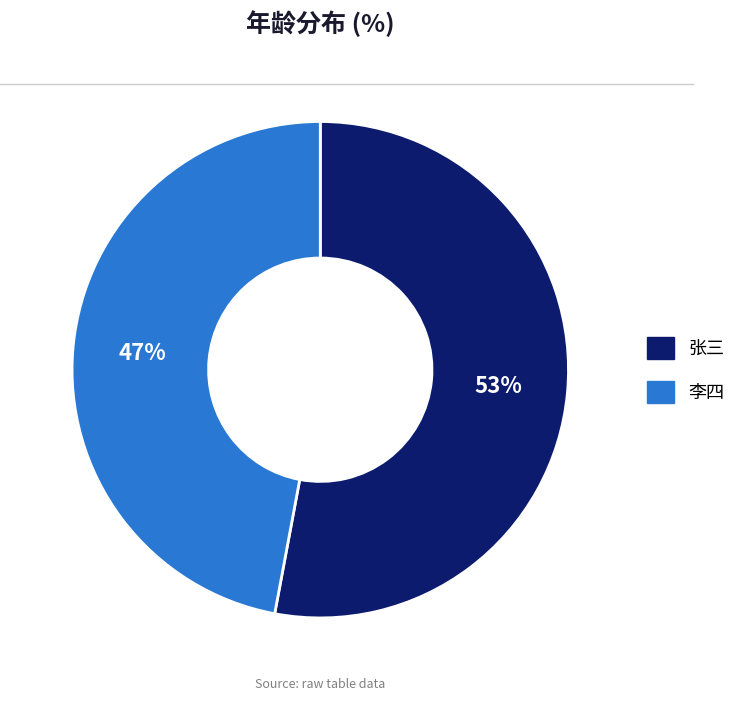

Which category has the biggest portion of the pie?

张三